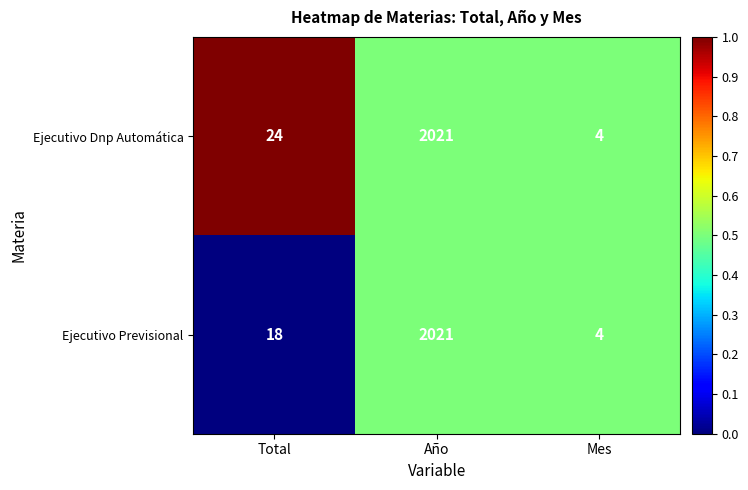

Count the number of data series in this chart.

2